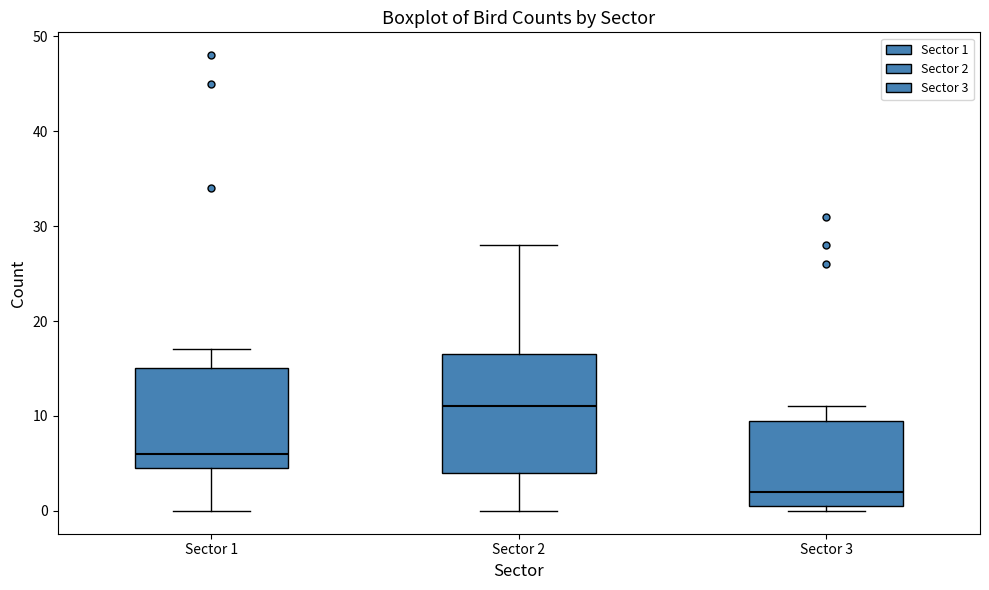

Reading left to right, read every box against the y-axis: the position of its median line, the range the box covers, and the ends of its whiskers. The values are not printed on the chart, so give them approximately, as read against the axis.

Sector 1: median 6, box 5 to 15, whiskers 0 to 17
Sector 2: median 11, box 4 to 17, whiskers 0 to 28
Sector 3: median 2, box 1 to 10, whiskers 0 to 11